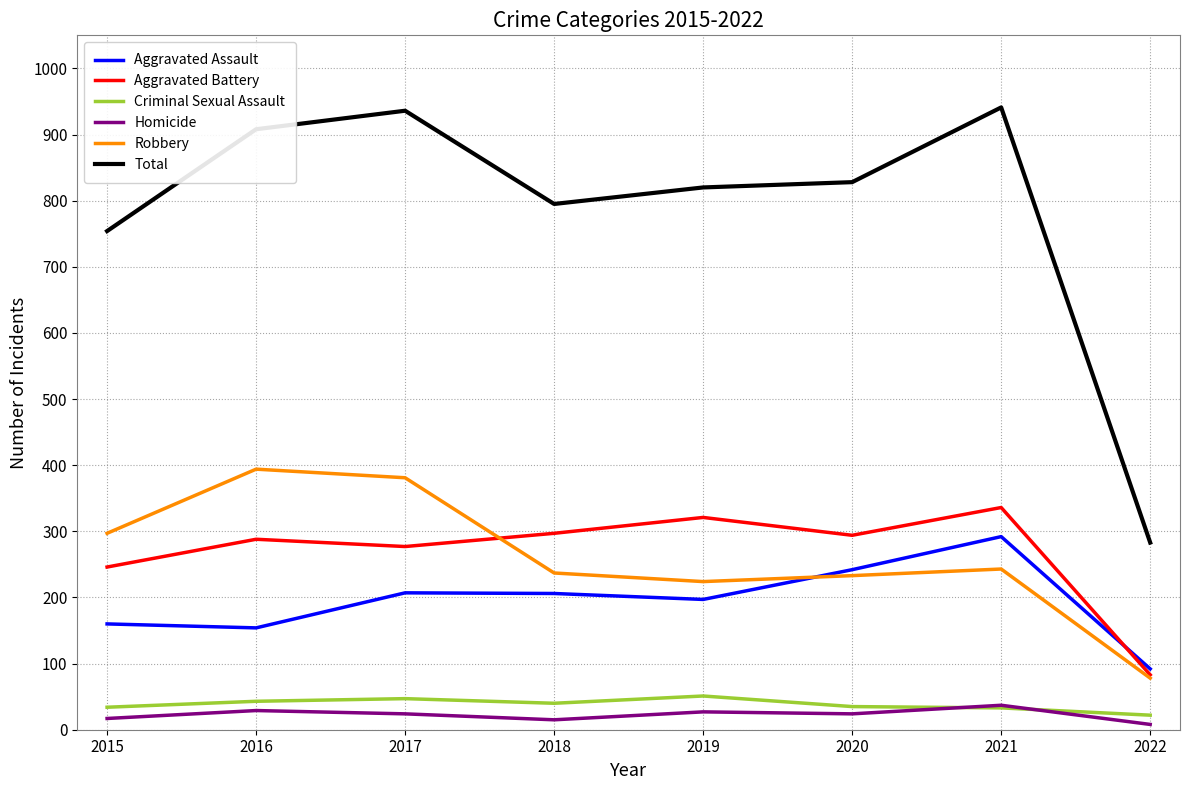

True or false: Total and Aggravated Assault cross at least once.

False